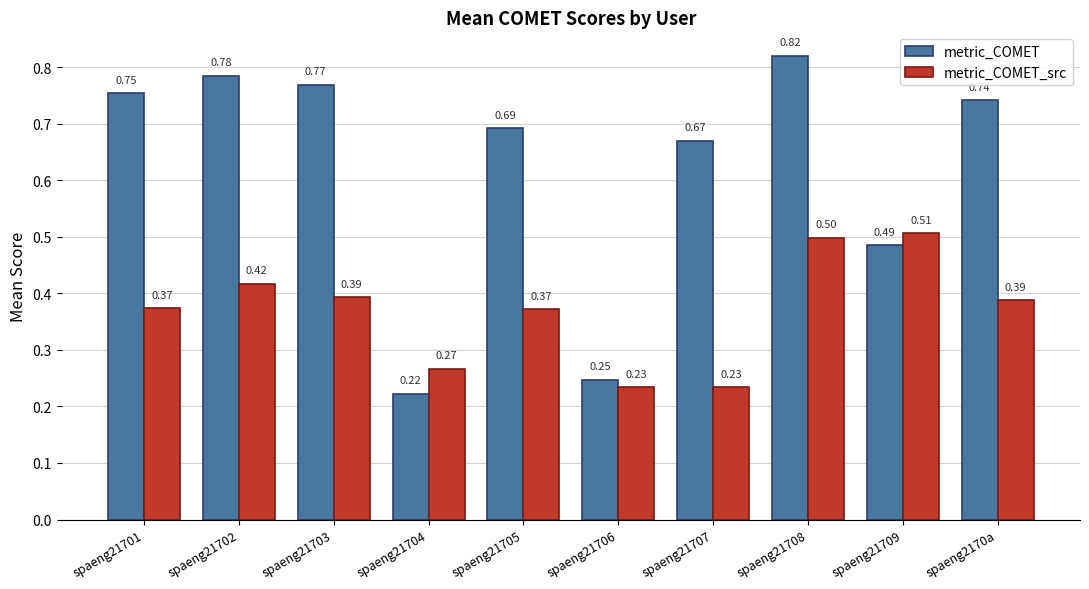

How many data points does each series have?

10